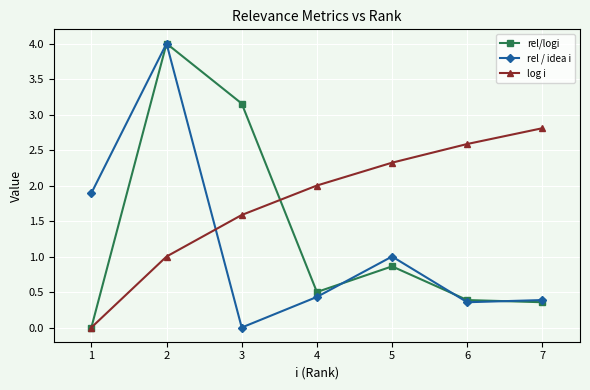

What is the difference between the highest and lowest values at 5?

1.5